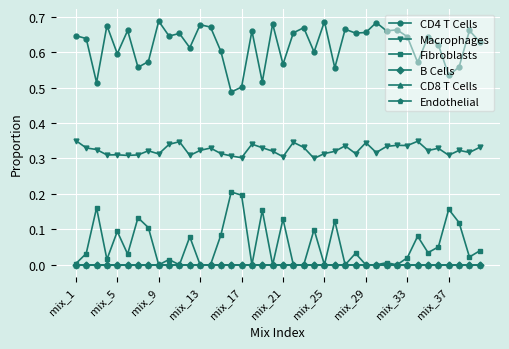

True or false: Macrophages and B Cells cross at least once.

False